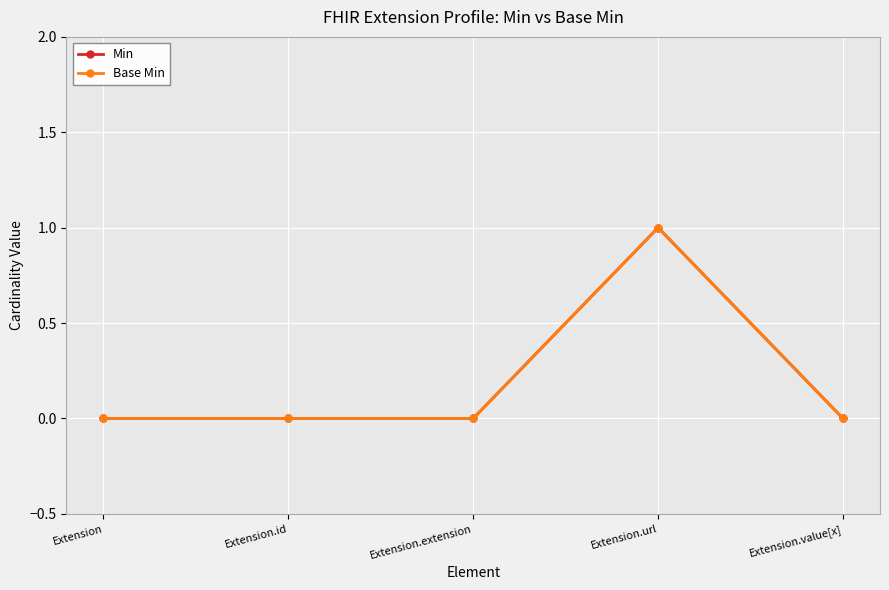

Reading left to right, transcribe all the data shown in this chart.

Min: Extension=0	Extension.id=0	Extension.extension=0	Extension.url=1	Extension.value[x]=0
Base Min: Extension=0	Extension.id=0	Extension.extension=0	Extension.url=1	Extension.value[x]=0